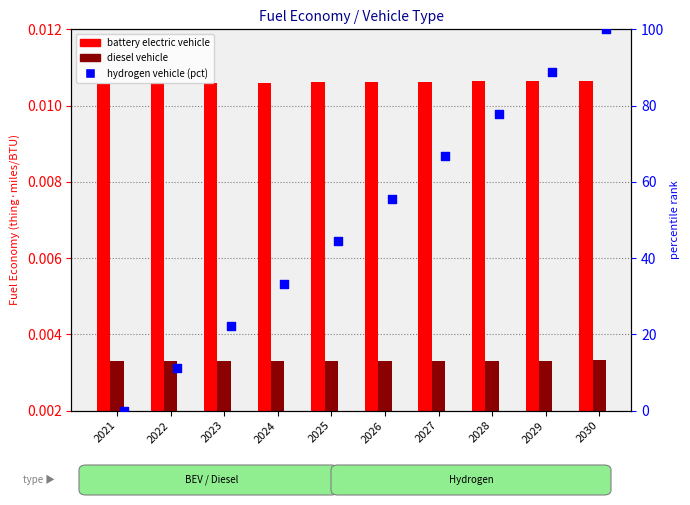

At which category is the sum across all series the highest?

2030